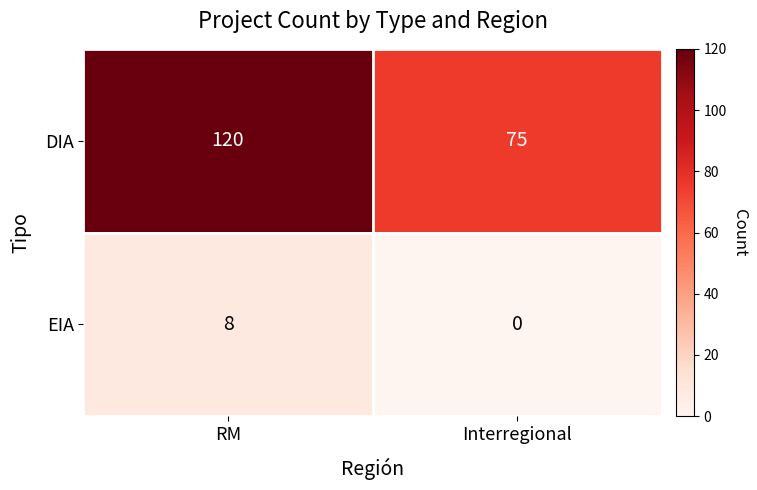

What is the difference between the EIA values at RM and Interregional?

8